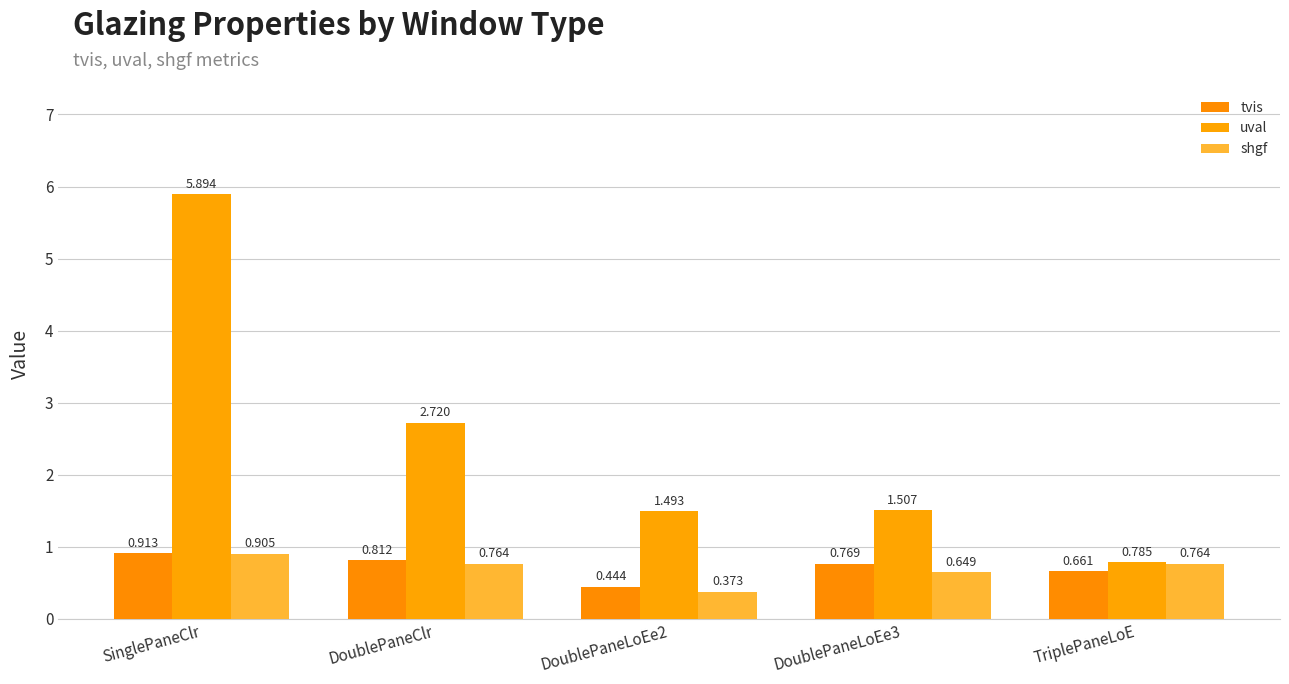

What position from the left is DoublePaneLoEe3?

4